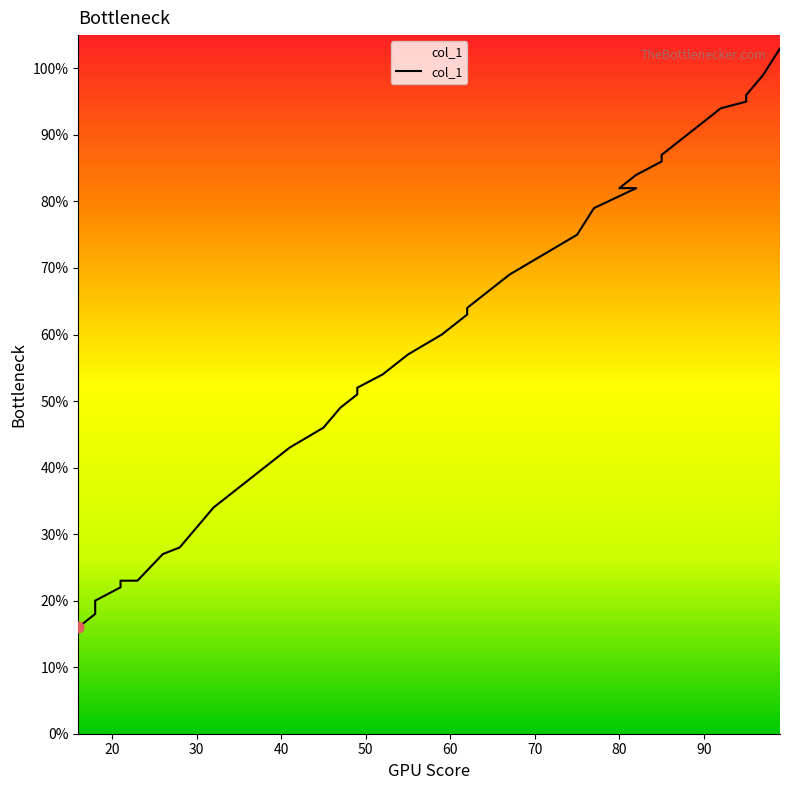

What is the change in value from 21 to 90?

+69